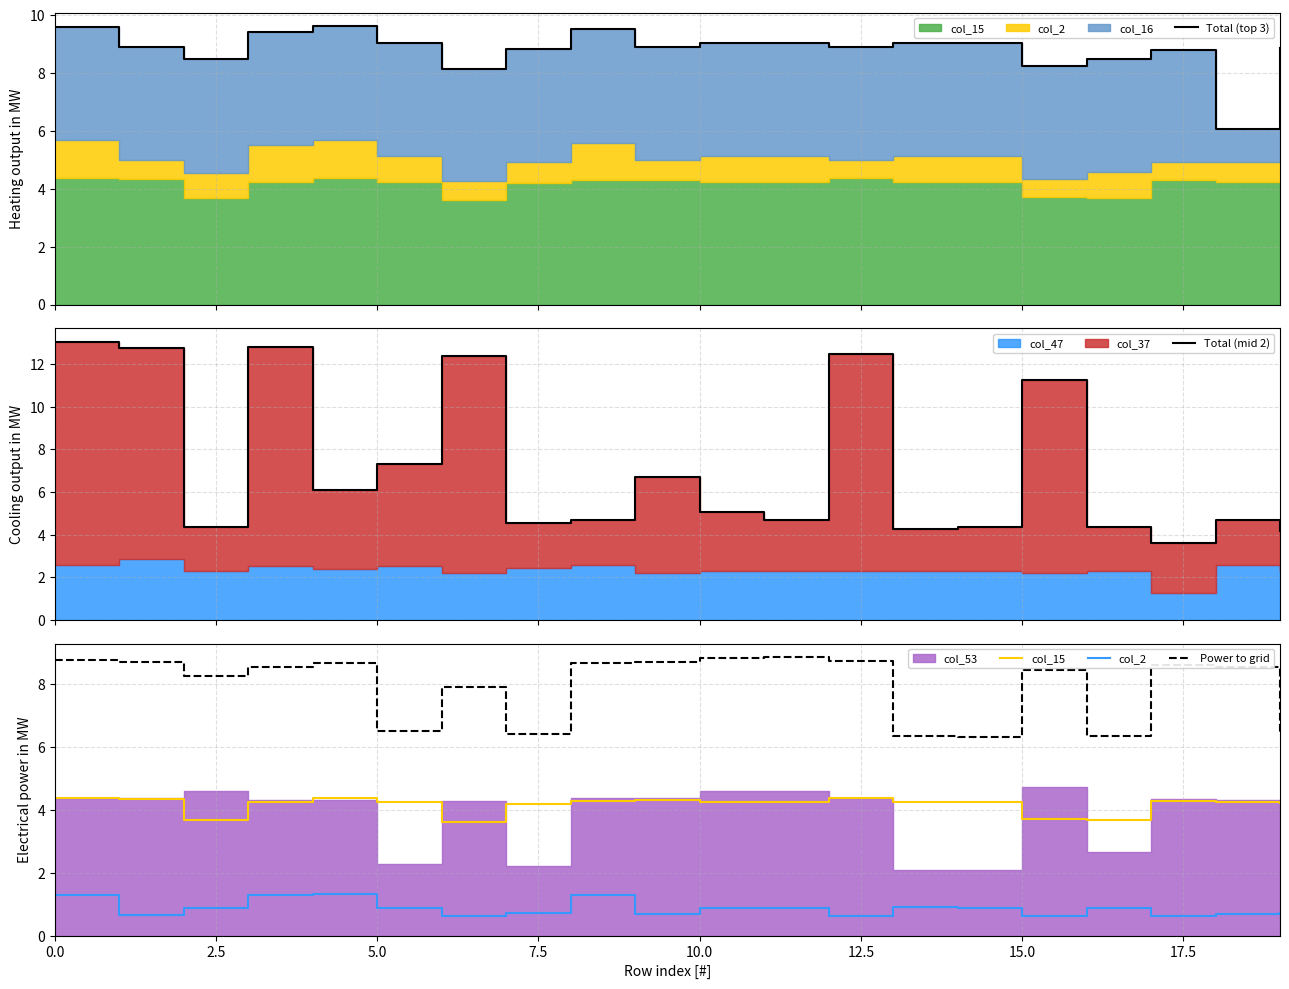

What is the minimum value shown in the chart?

0.6